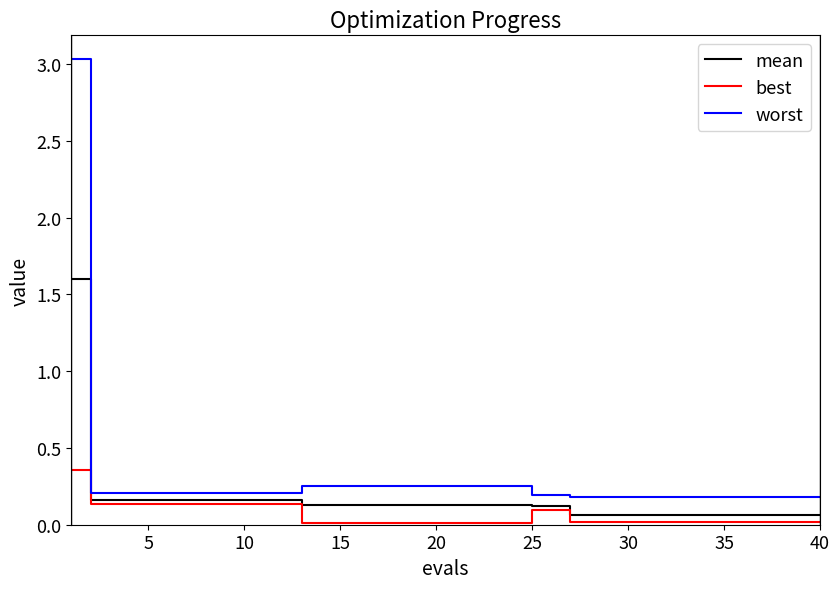

List the series in order of their peak value, highest first.

worst, mean, best